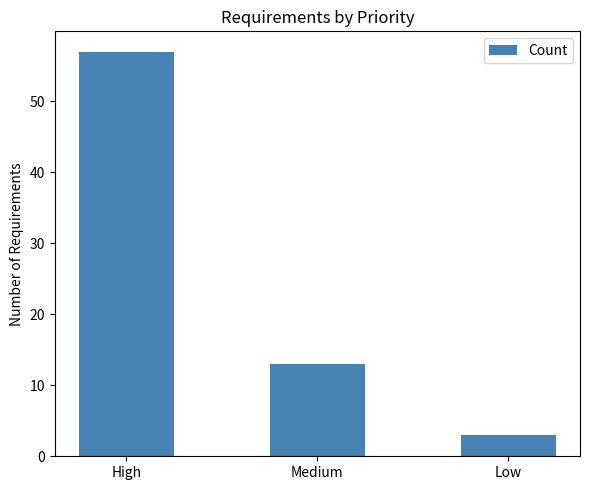

Between High and Low, which is larger?

High